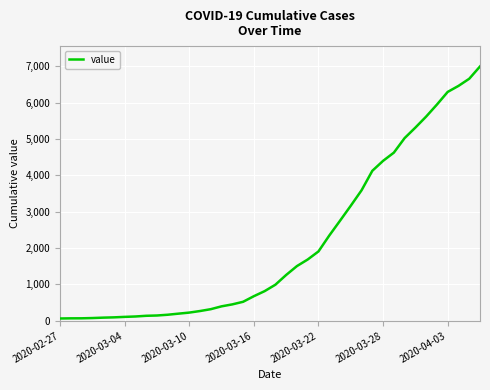

What is the difference between the maximum and second lowest values?

6927